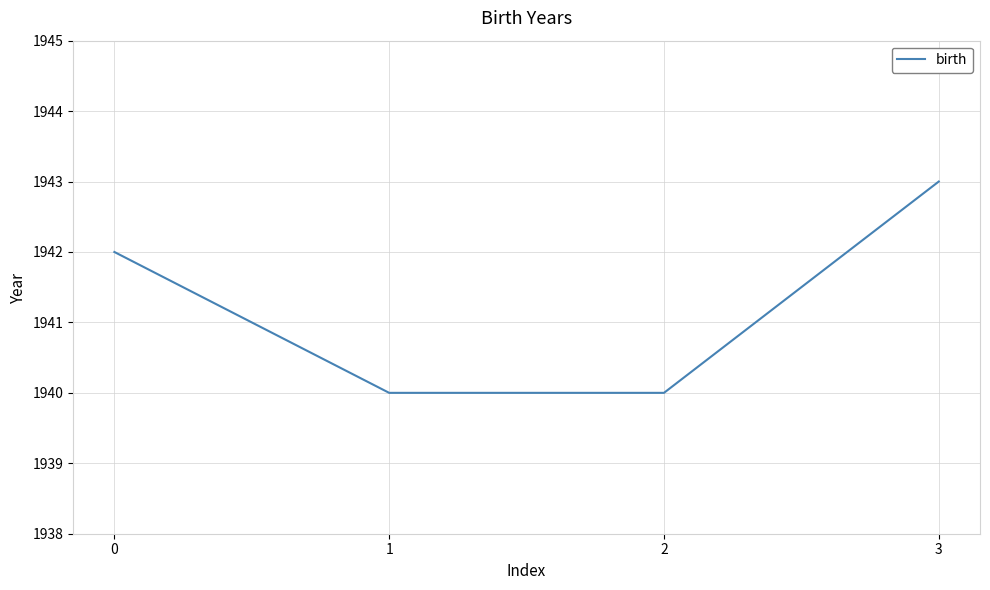

How many lines are shown in the chart?

1